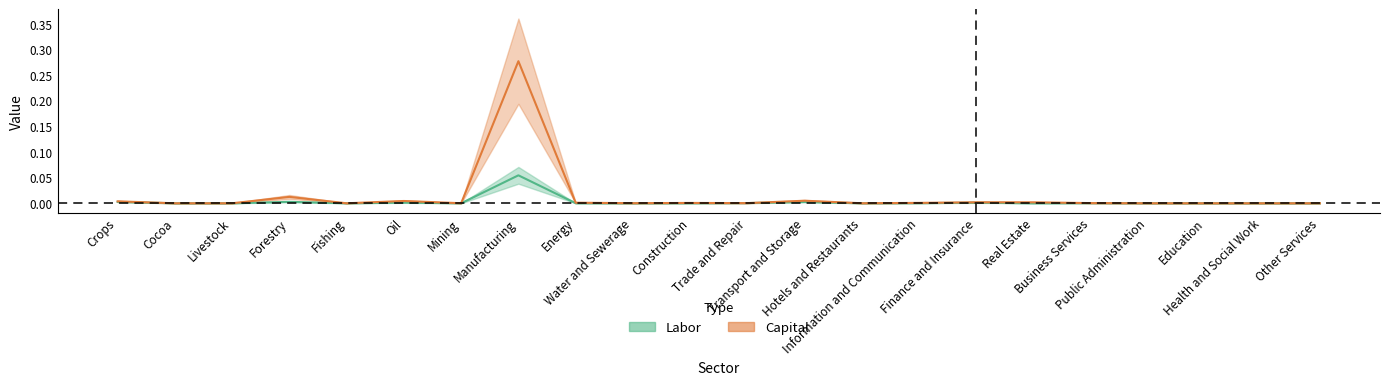

Rank the series by their maximum value, from lowest to highest.

Labor, Capital